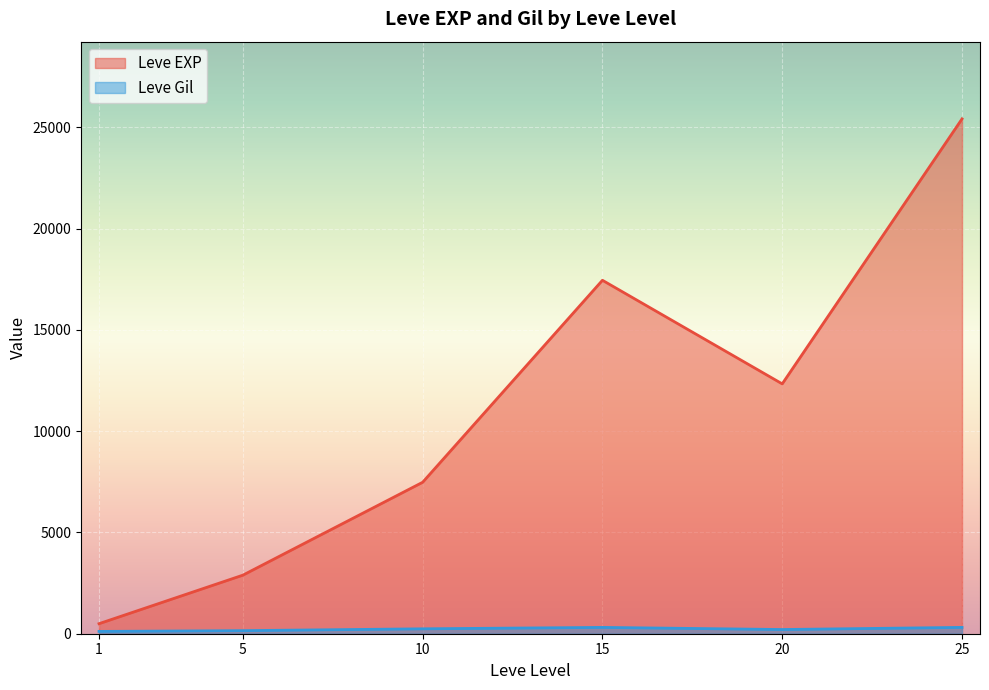

Rank the series by their maximum value, from lowest to highest.

Leve Gil, Leve EXP